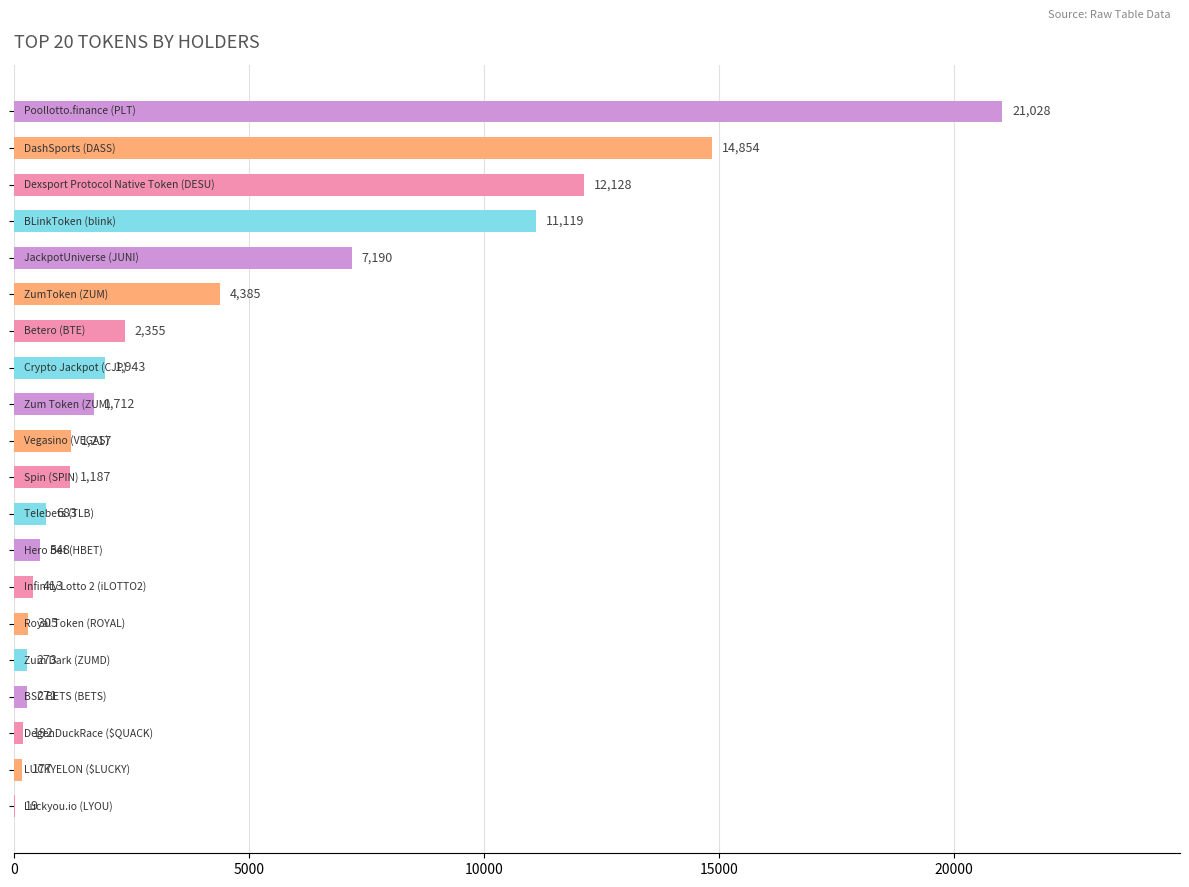

What is the greatest value displayed?

21028